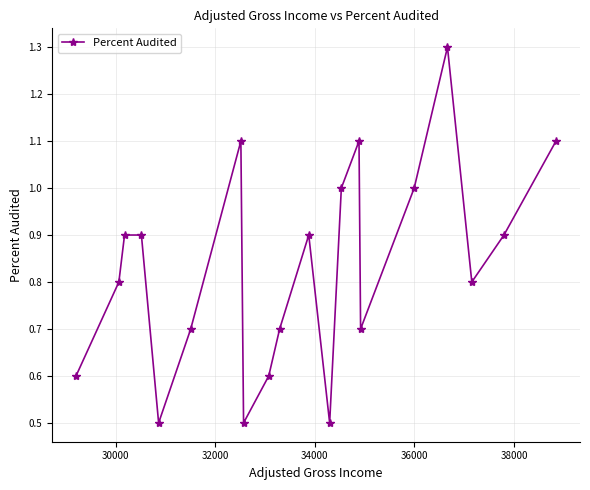

What is the average value?

0.8